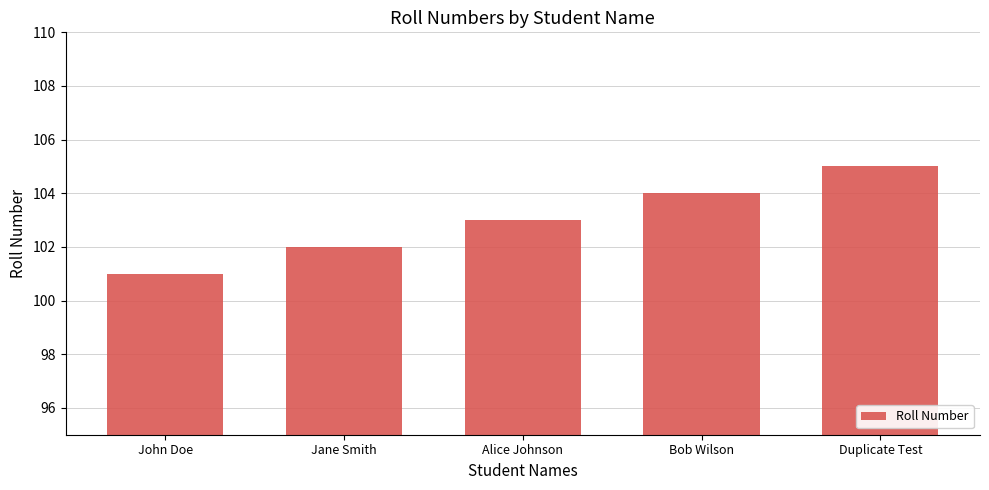

How many values are between 102 and 104?

3